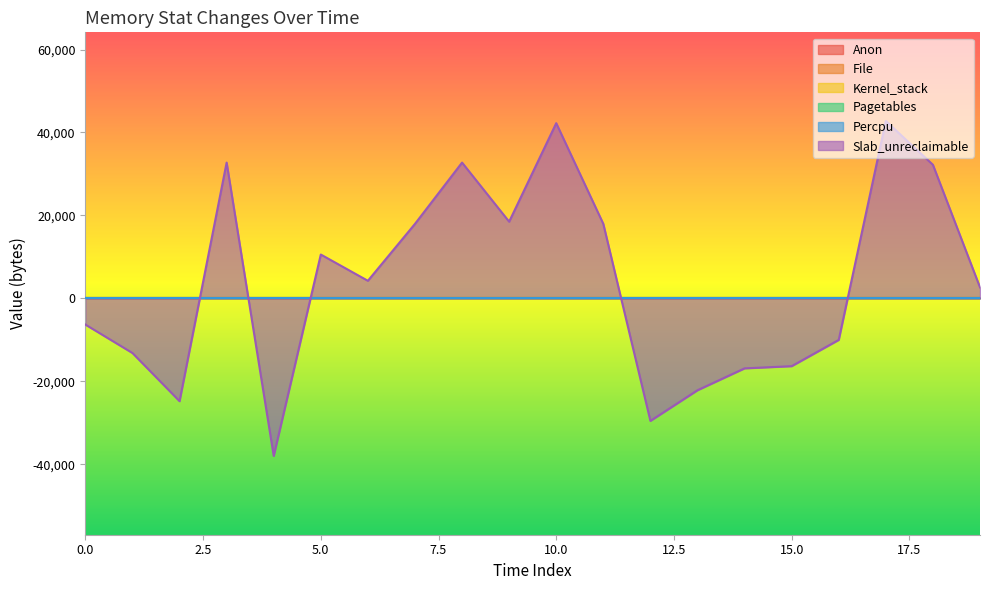

At which category is the sum across all series the highest?

17